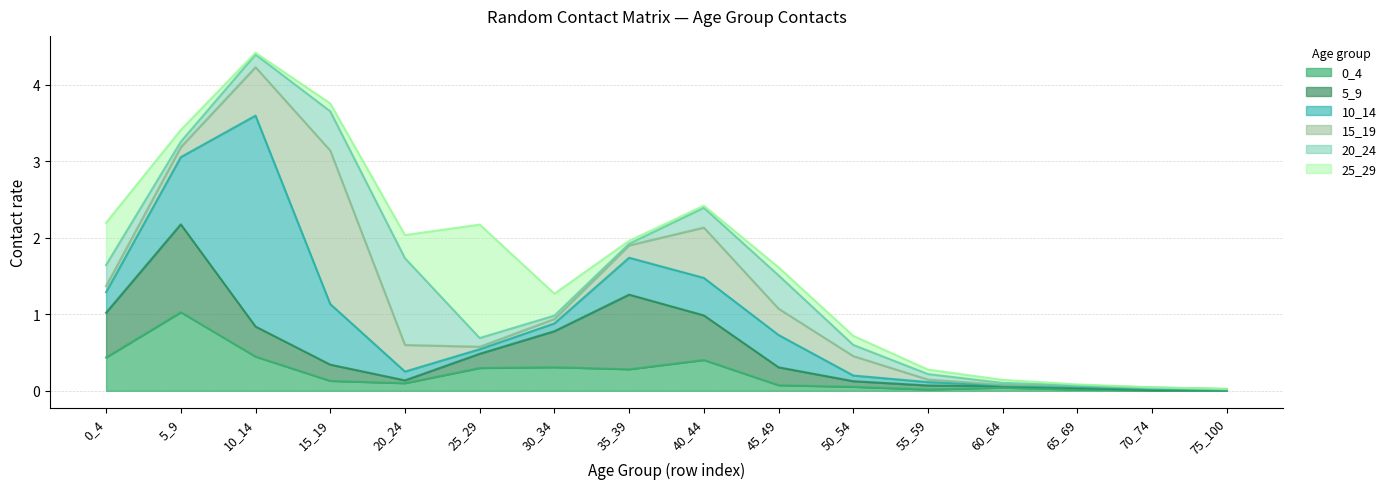

What are all the series names shown in the legend?

0_4, 5_9, 10_14, 15_19, 20_24, 25_29